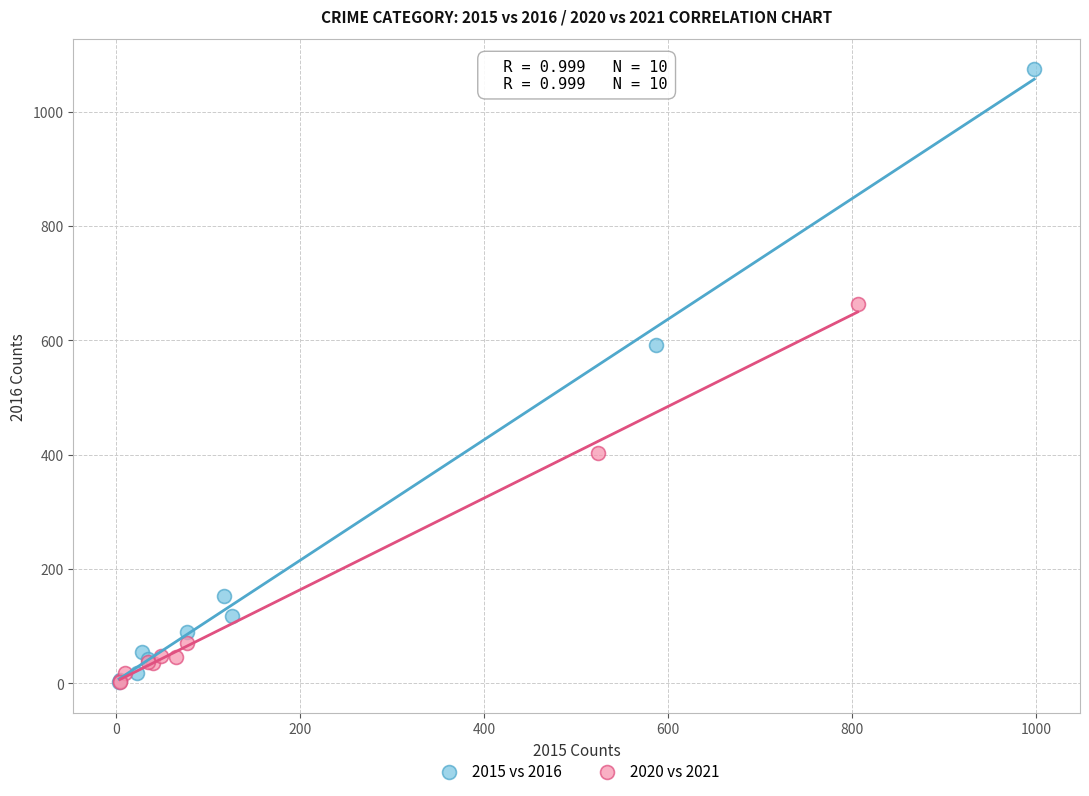

What are all the series names shown in the legend?

2015 vs 2016, 2020 vs 2021